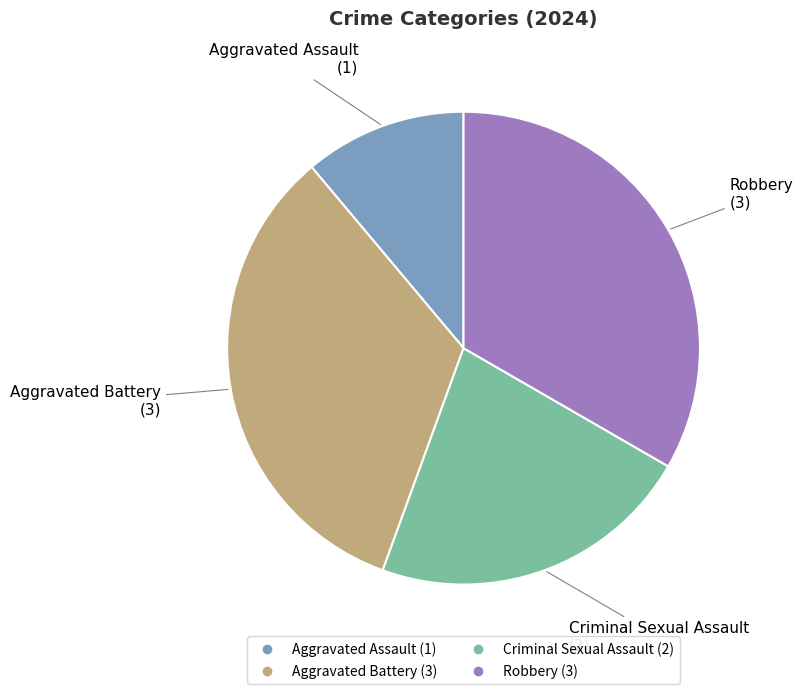

The Robbery slice represents 33% of the pie. True or false?

True